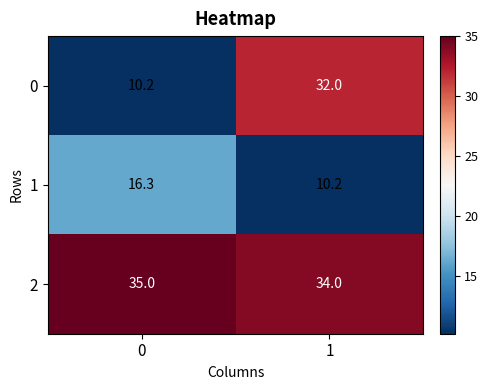

Between 0 and 1, which series saw the biggest shift?

0